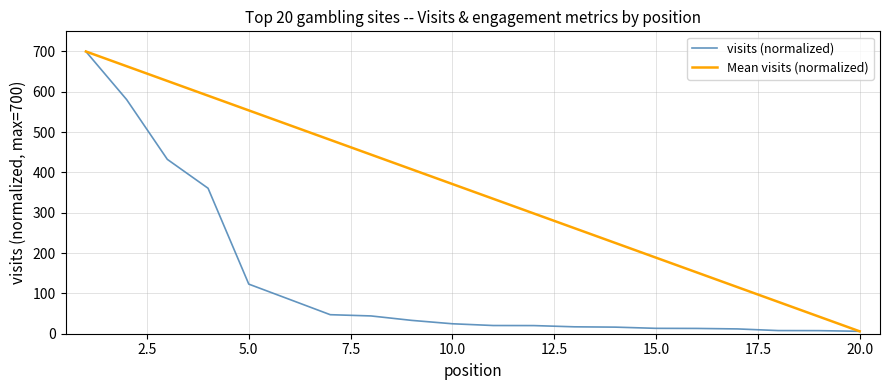

Rank the series by their average value, from highest to lowest.

Mean visits (normalized), visits (normalized)